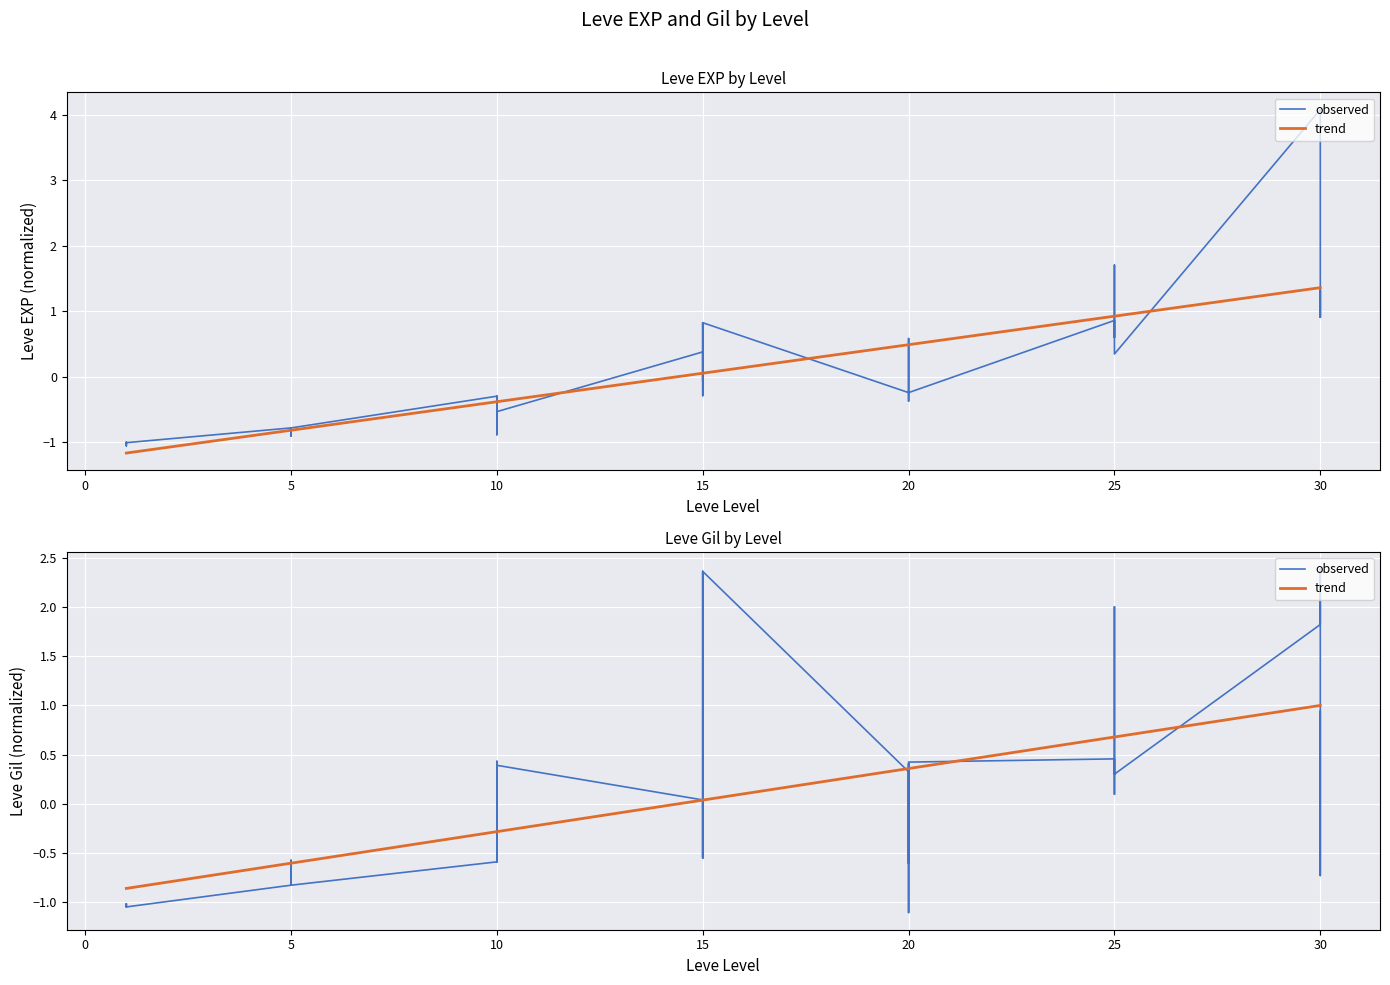

Rank the series at 20 from lowest to highest value.

observed, trend